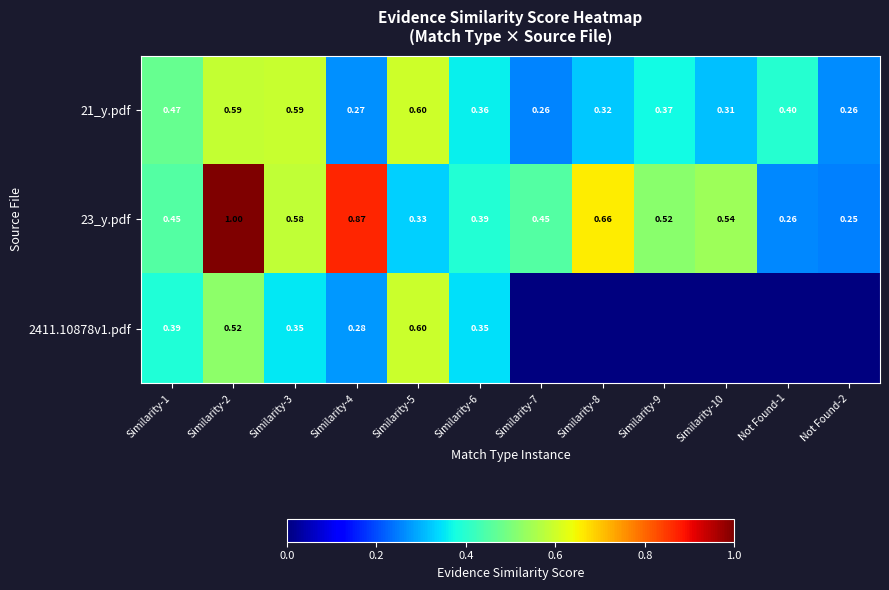

How many 23_y.pdf values are between 0 and 1?

12